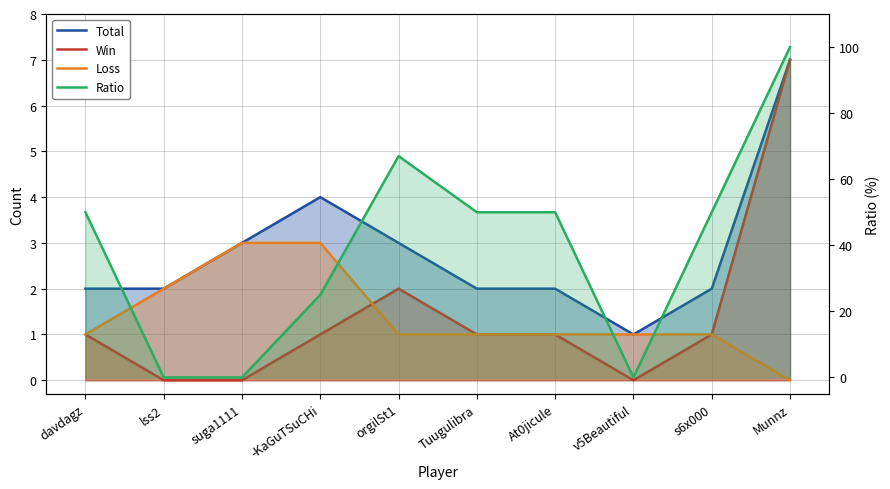

Where does the Total series first go above 2?

suga1111